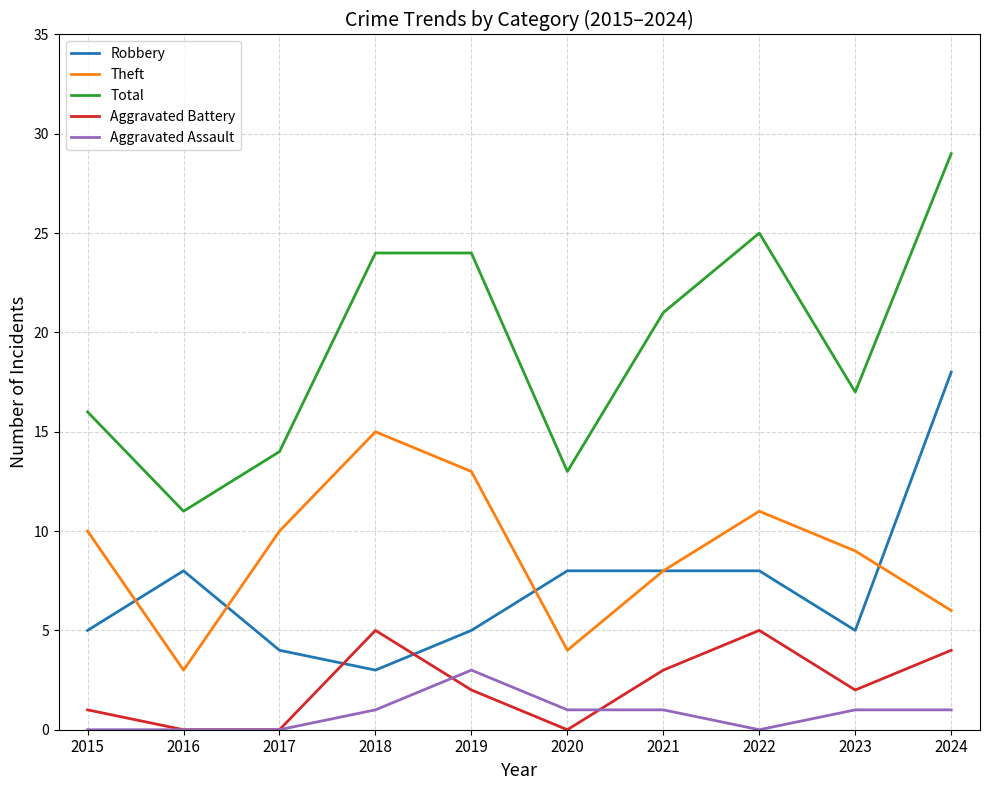

What is the sum of all Aggravated Battery values?

22